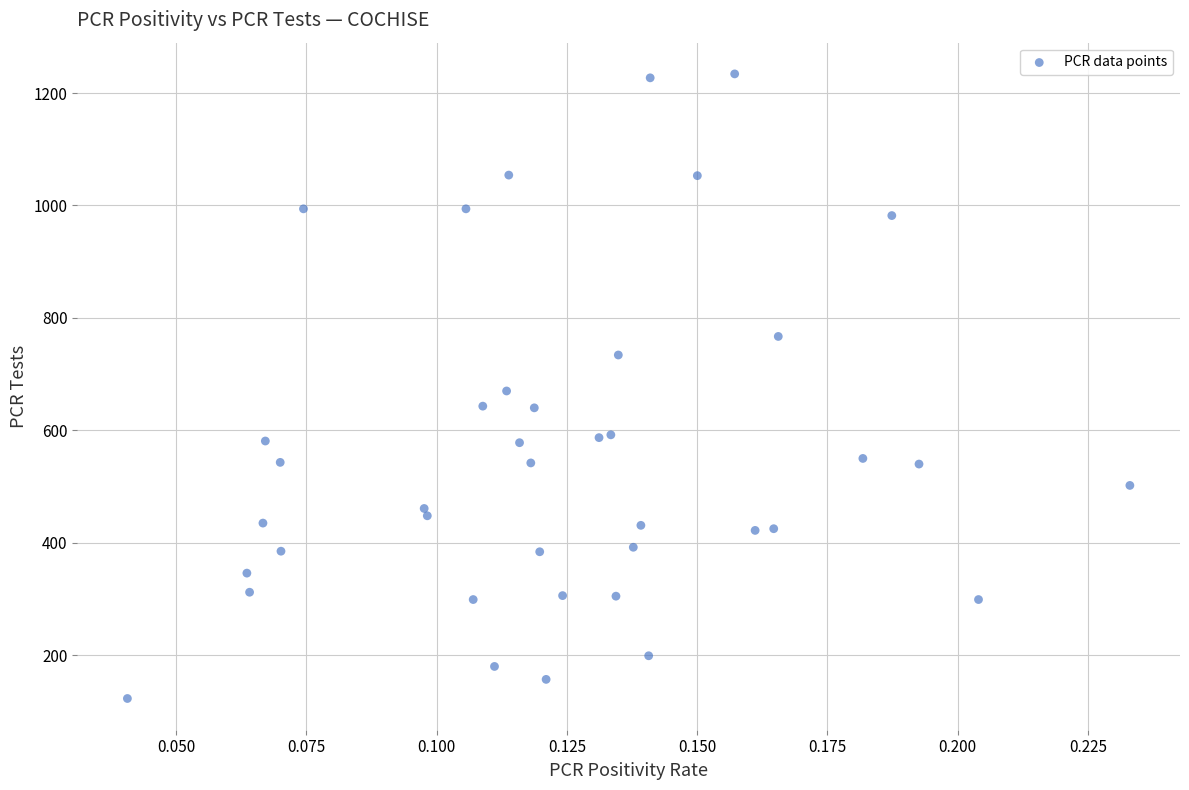

What is the range of Y values (max minus min)?

1111